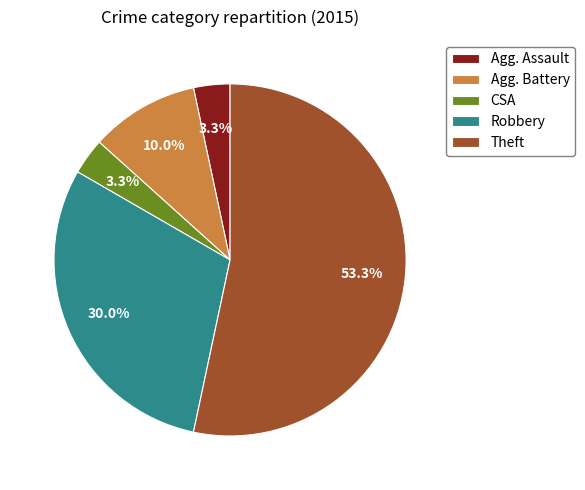

True or false: Robbery accounts for 37% of the total.

False